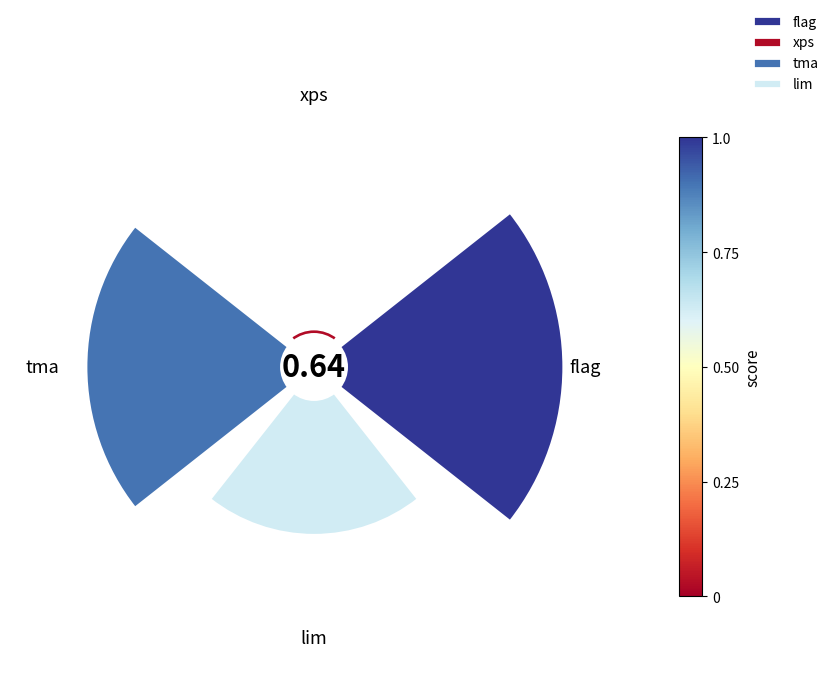

Is there any slice that represents more than half of the pie?

No